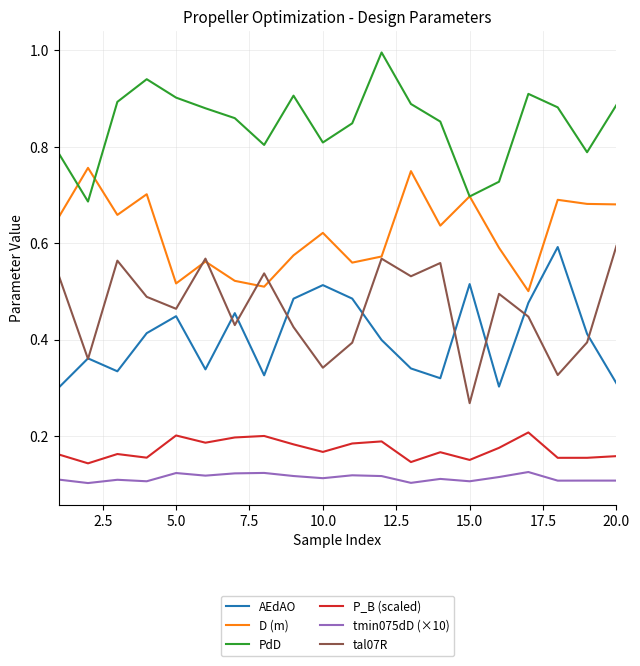

True or false: tal07R and PdD cross at least once.

False